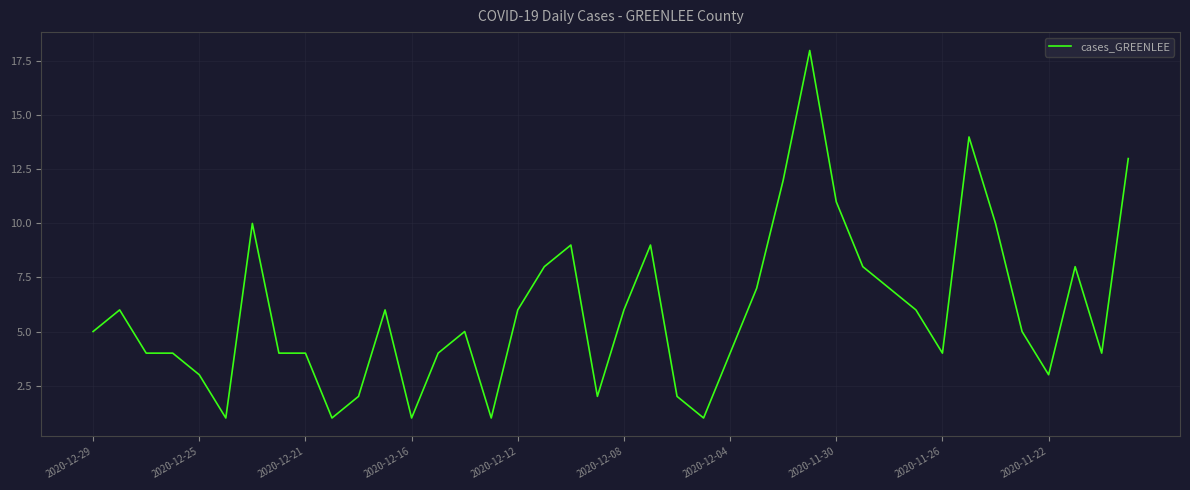

What is the maximum value shown in the chart?

18